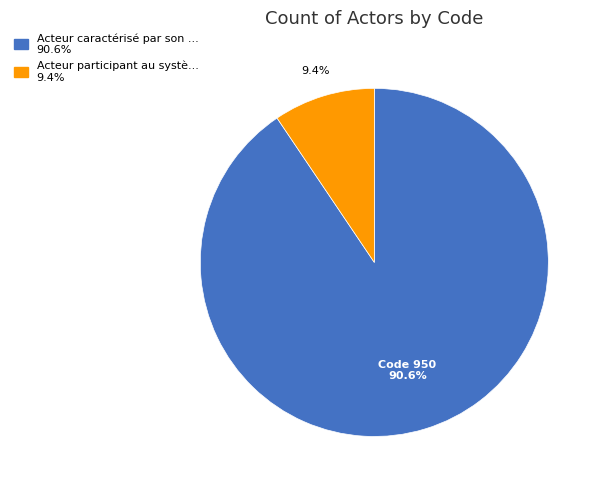

Is there any slice that represents more than half of the pie?

Yes